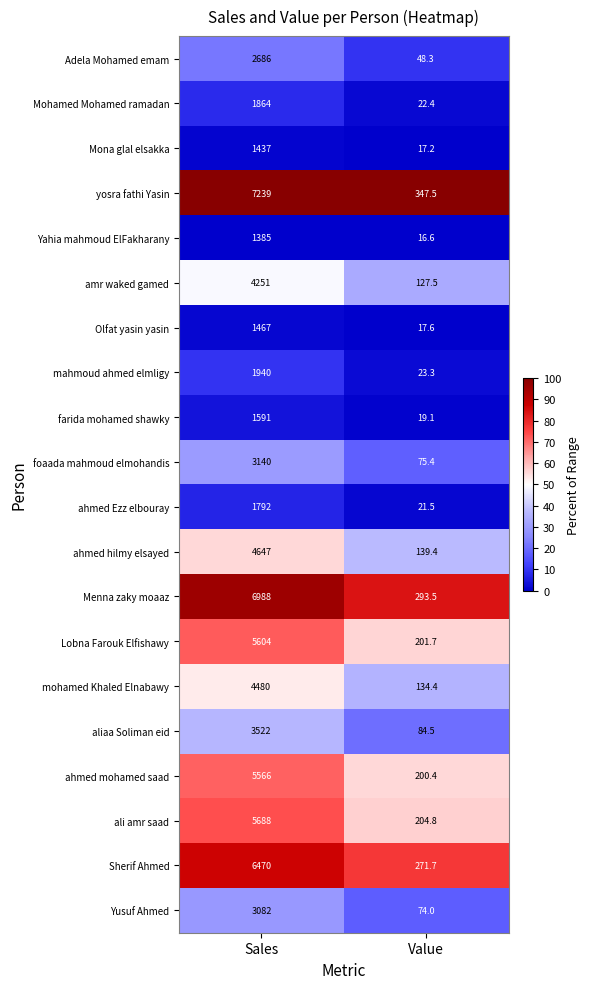

Read the ali amr saad value at Sales.

5688.0